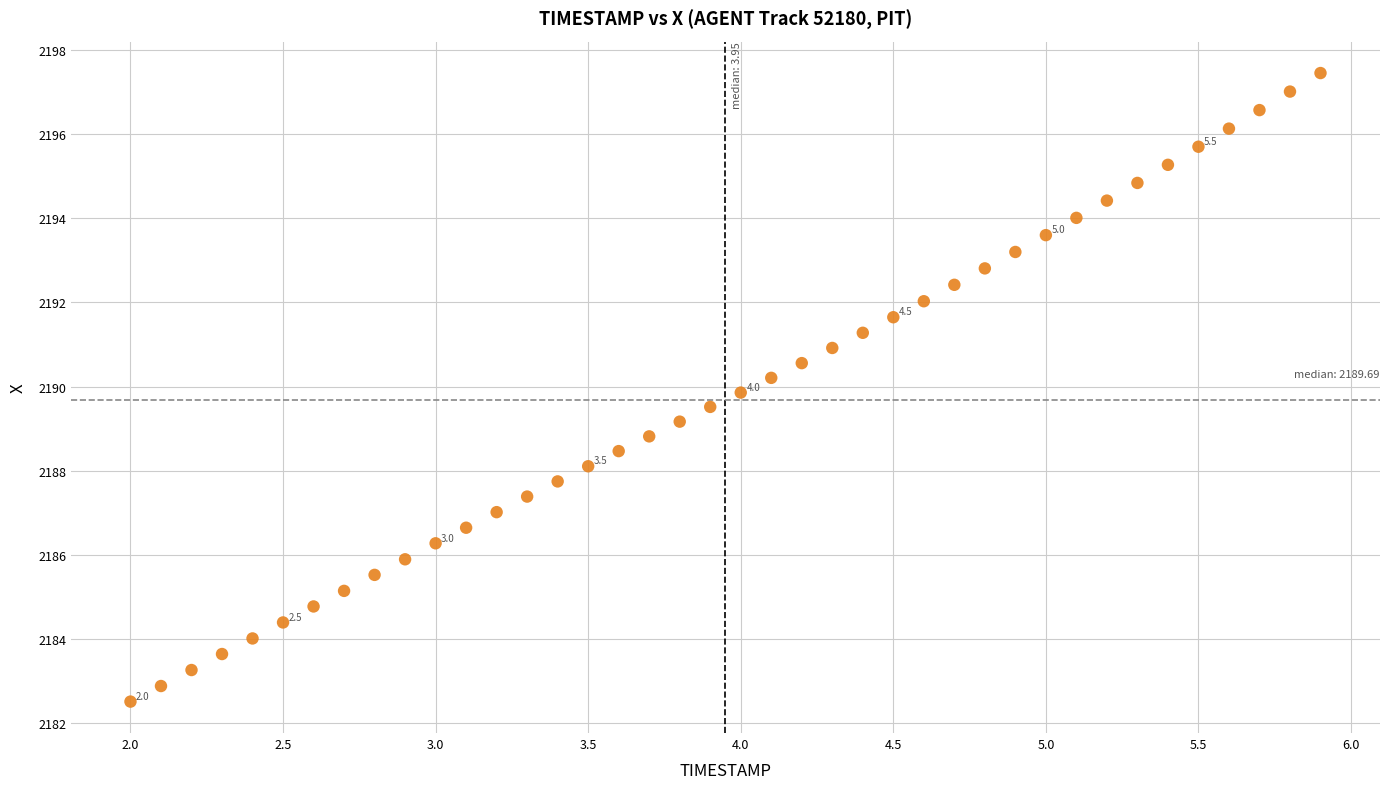

What is the range of Y values (max minus min)?

14.9